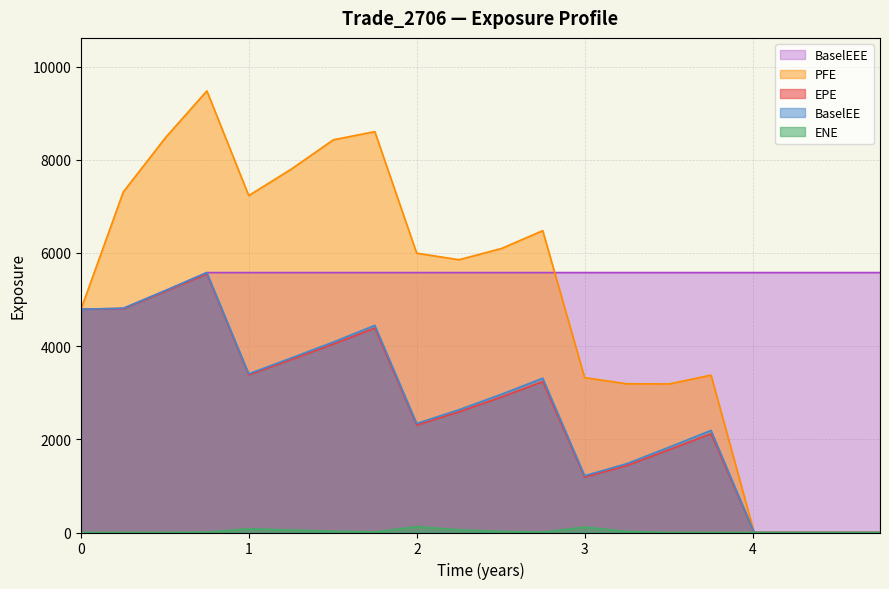

True or false: BaselEE has more than 2 interior local peaks.

True